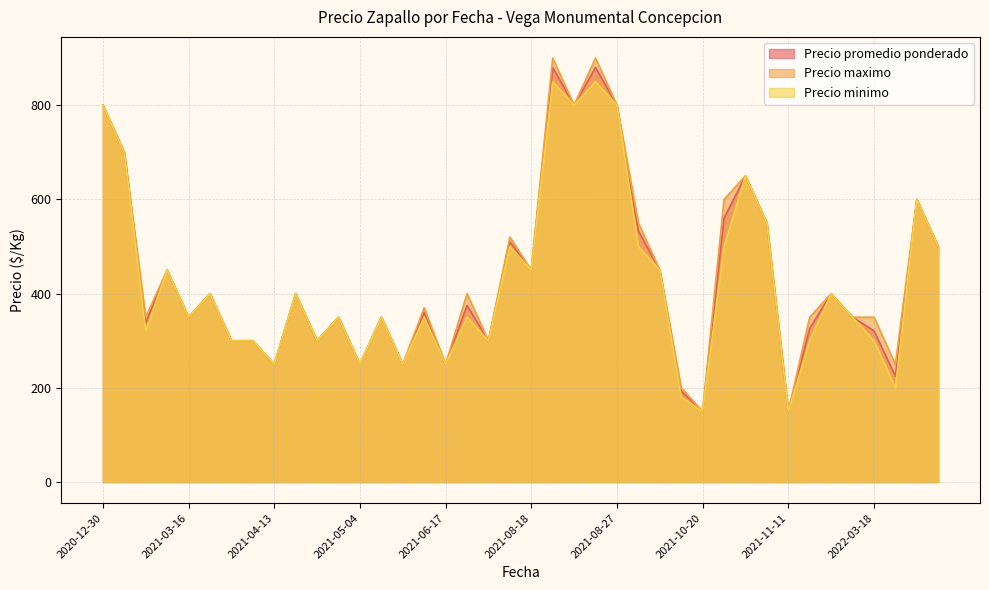

What is the difference between the Precio promedio ponderado values at 2021-06-17 and 2021-11-09?

400